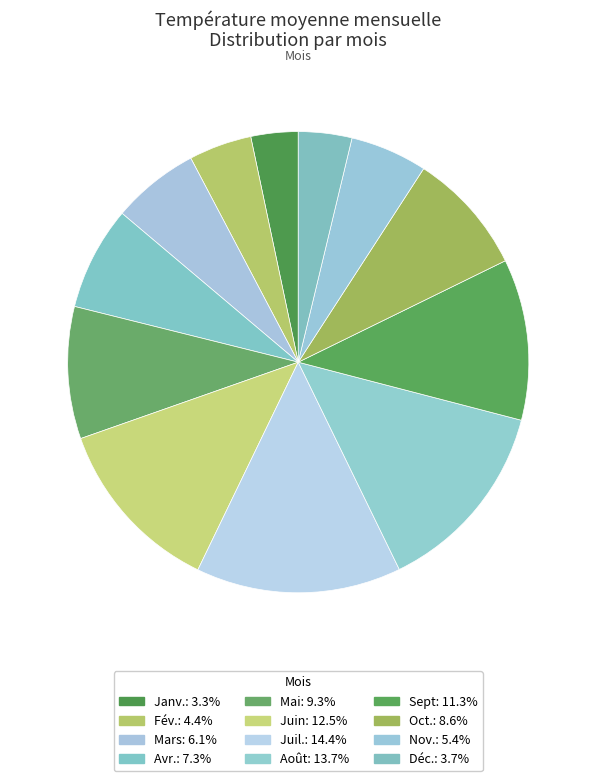

Which slice is the largest?

Juil.